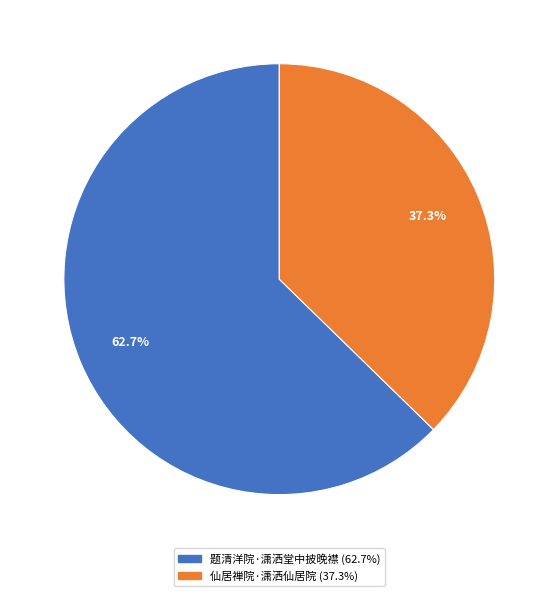

Does 仙居禅院·潇洒仙居院 account for over 50% of the chart?

No